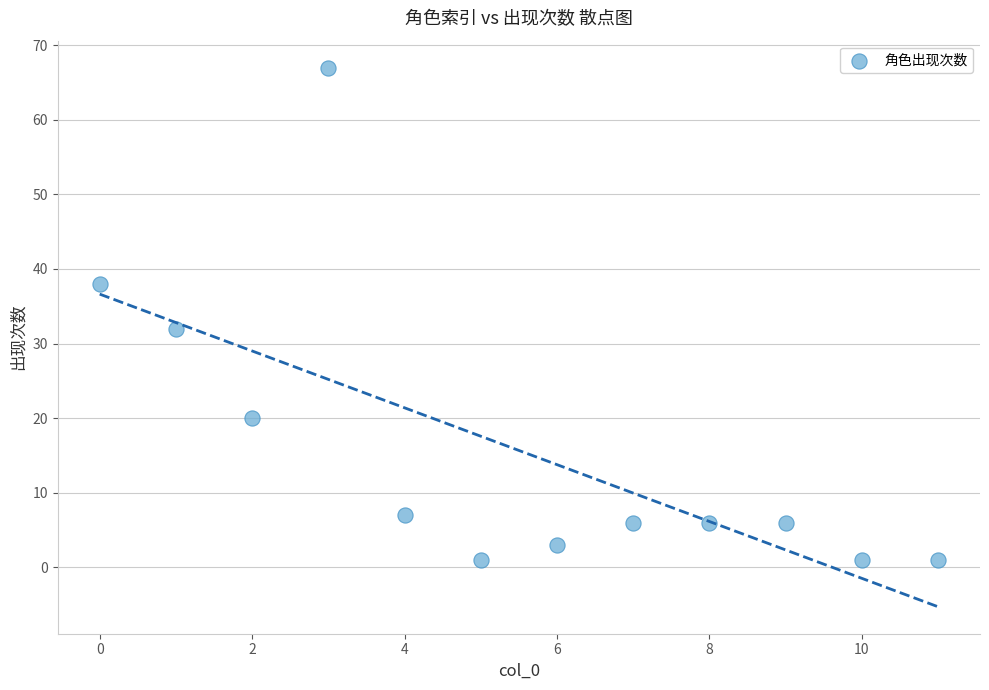

What Y value in the scatter plot is closest to 34?

32